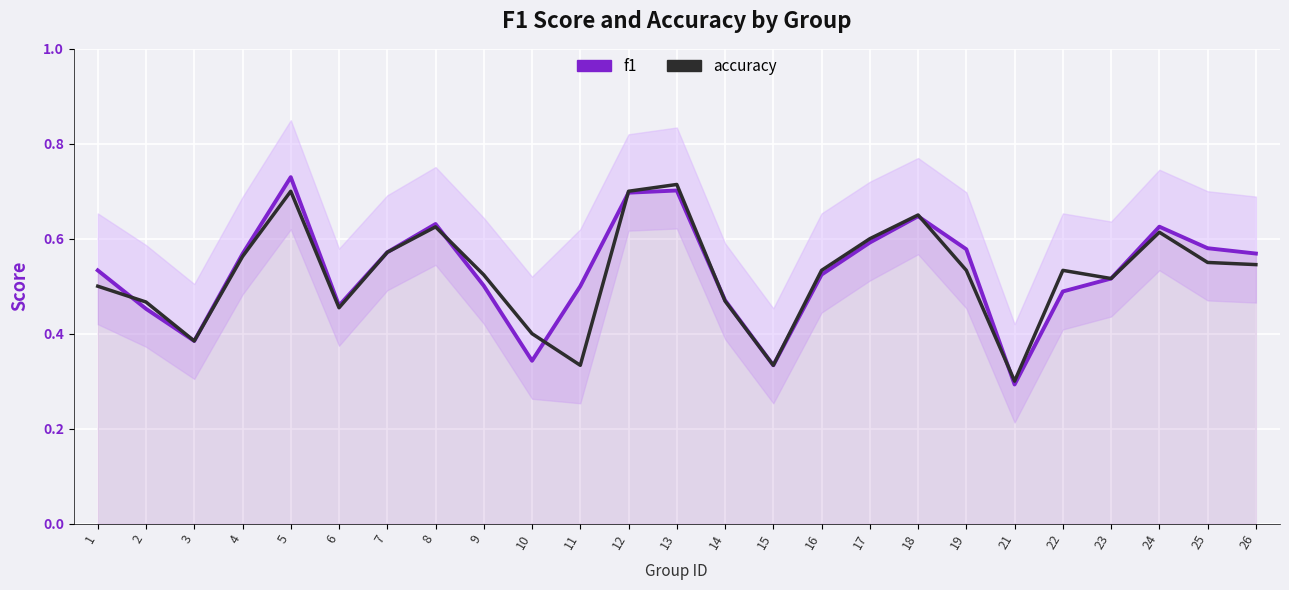

True or false: accuracy has a value of 0.6 at 4.

True